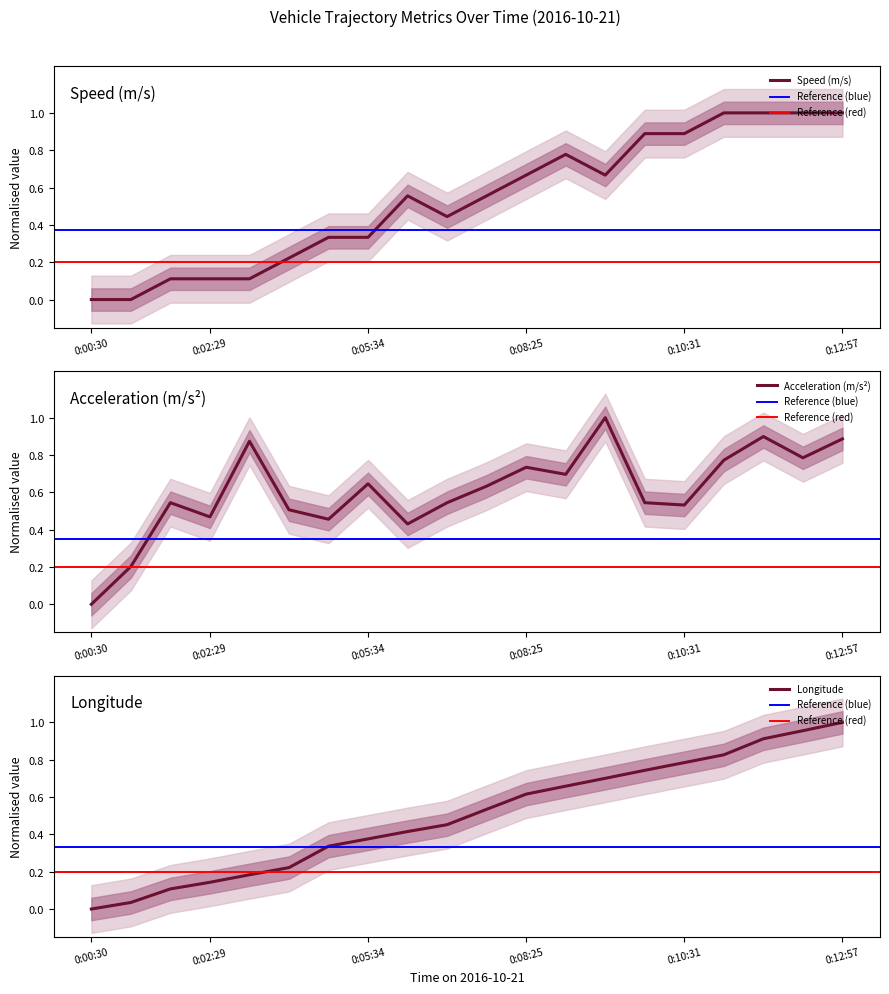

What is the sum of the Acceleration (m/s2) values at 0:09:33 and 0:09:55?

1.5